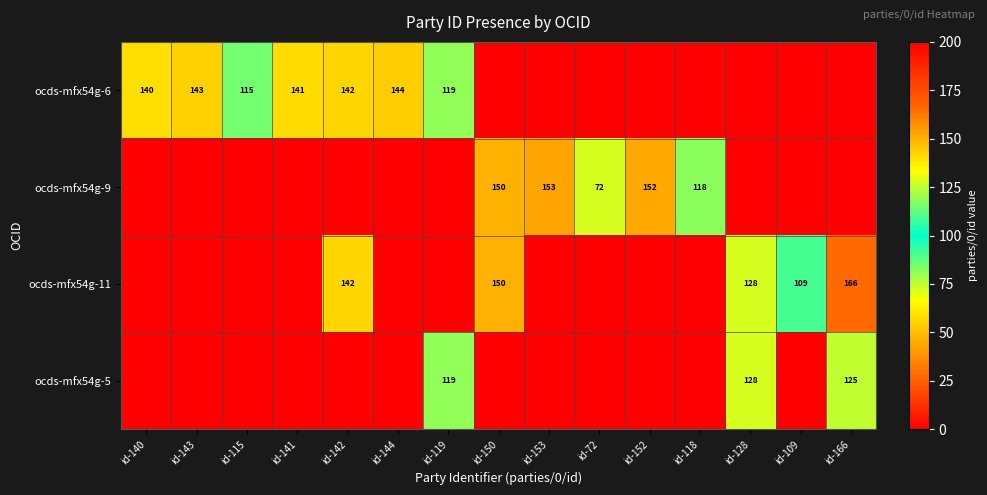

Is it true that ocds-mfx54g-6 equals 142 at id-142?

True